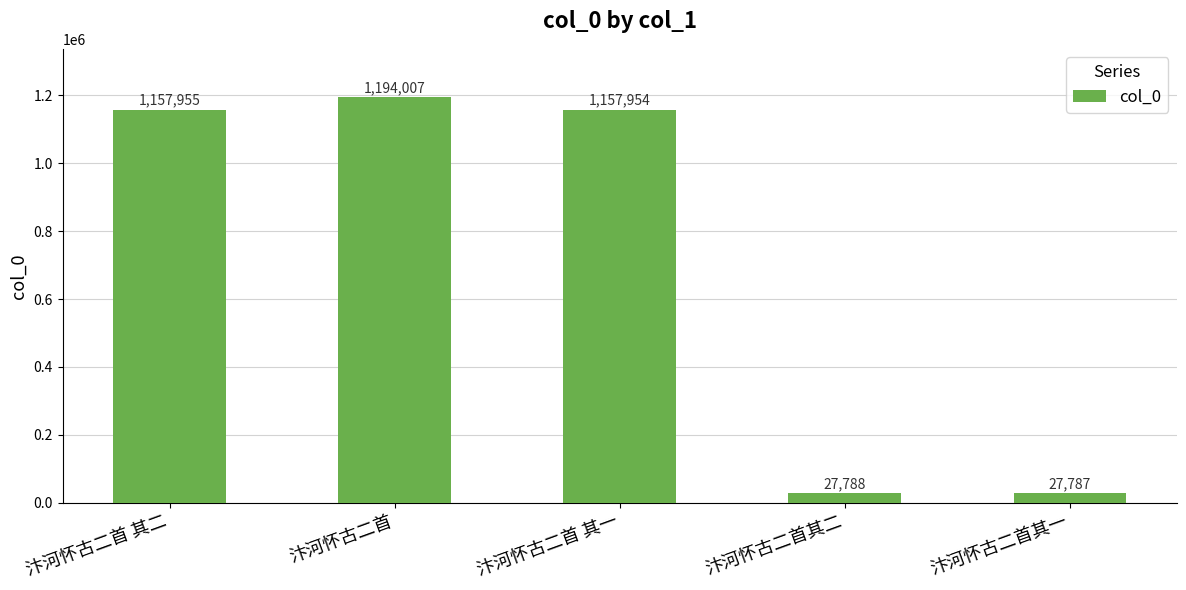

List the labels in order of value, smallest first.

汴河怀古二首其一, 汴河怀古二首其二, 汴河怀古二首 其一, 汴河怀古二首 其二, 汴河怀古二首